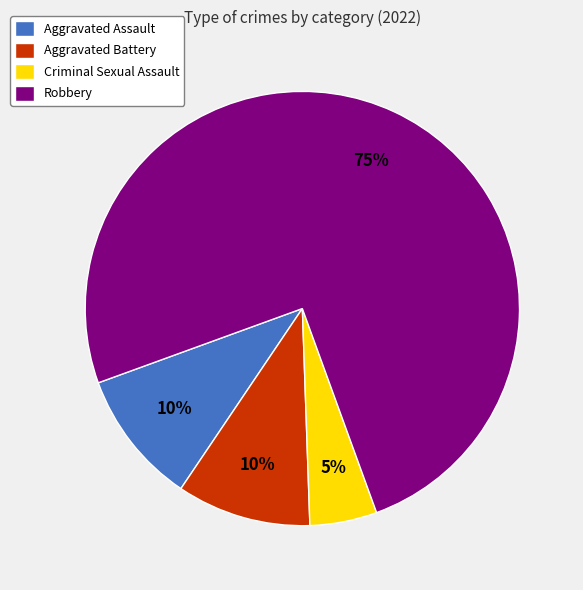

Is Robbery the majority of the pie?

Yes